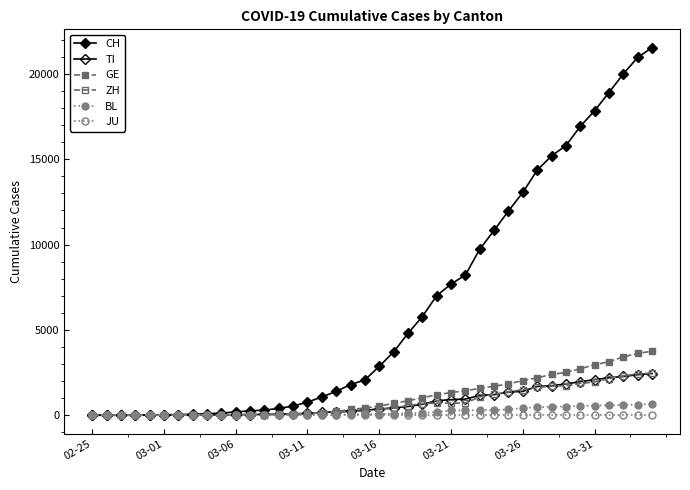

How many lines are shown in the chart?

6